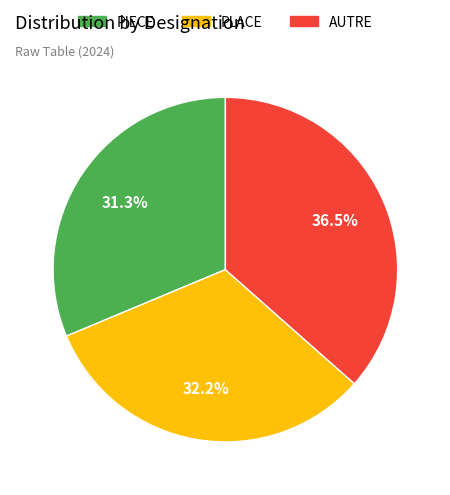

Count the number of slices in the pie.

3